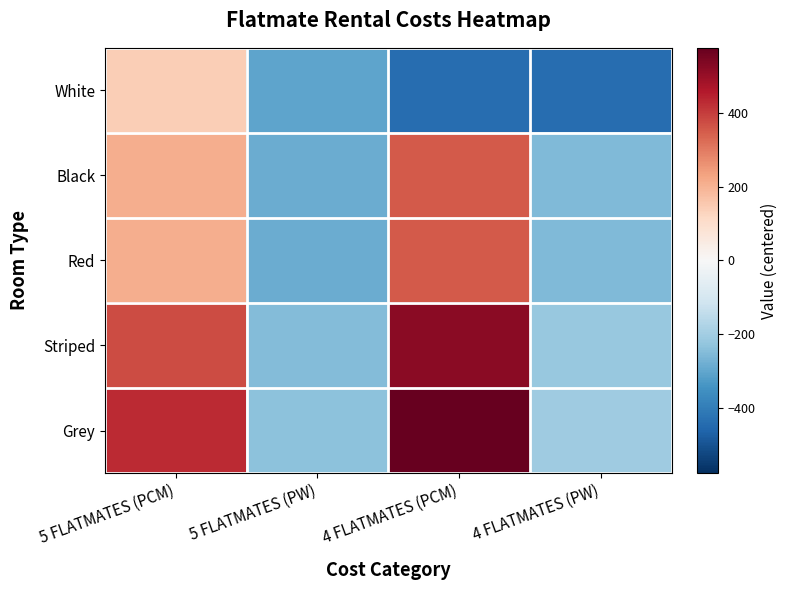

Rank the series at 4 FLATMATES (PW) from highest to lowest value.

Grey, Striped, Black, Red, White